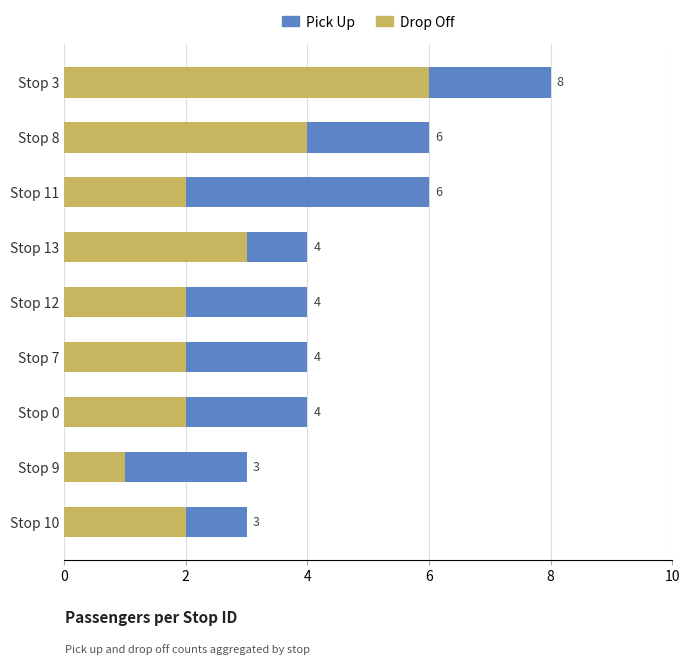

At which label does Drop Off reach its minimum?

Stop 9